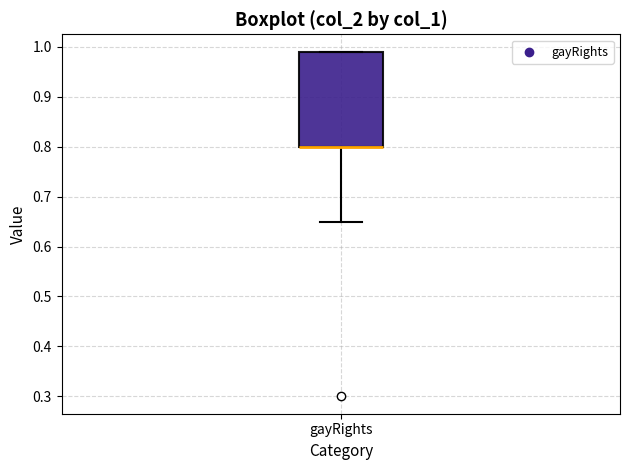

Read this box plot against the y-axis: the position of the median line, the range covered by the box, and the ends of both whiskers. The values are not printed on the chart, so give them approximately, as read against the axis.

median 0.80 (drawn on the box's lower edge), box 0.80 to 0.99, whiskers 0.65 to 0.99